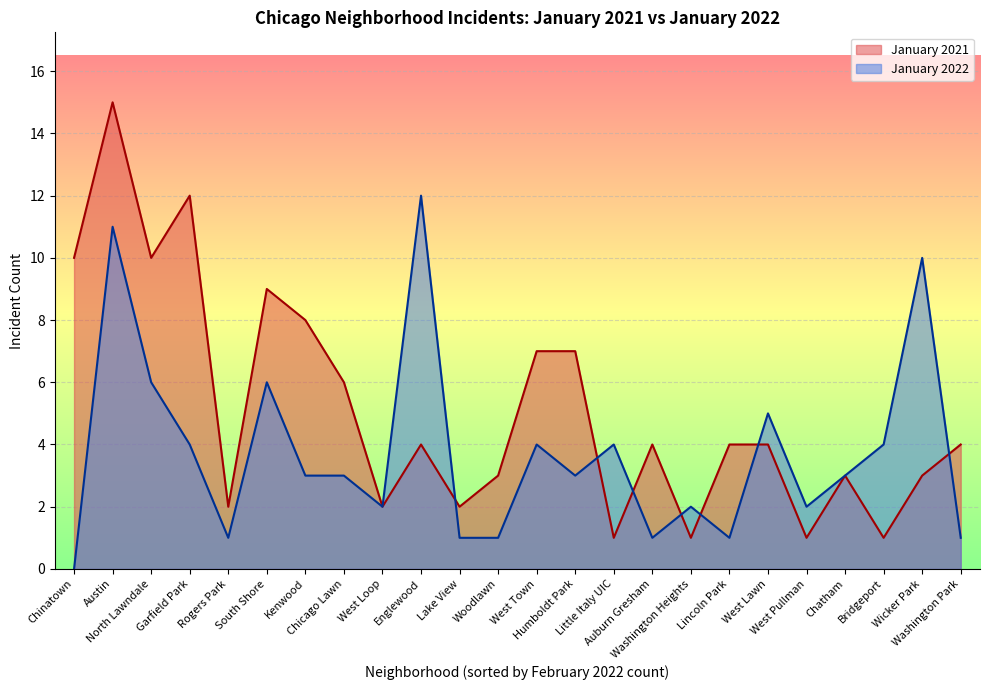

Rank the categories by January 2021 value from highest to lowest.

Austin, Garfield Park, Chinatown, North Lawndale, South Shore, Kenwood, West Town, Humboldt Park, Chicago Lawn, Englewood, Auburn Gresham, Lincoln Park, West Lawn, Washington Park, Woodlawn, Chatham, Wicker Park, Rogers Park, West Loop, Lake View, Little Italy UIC, Washington Heights, West Pullman, Bridgeport